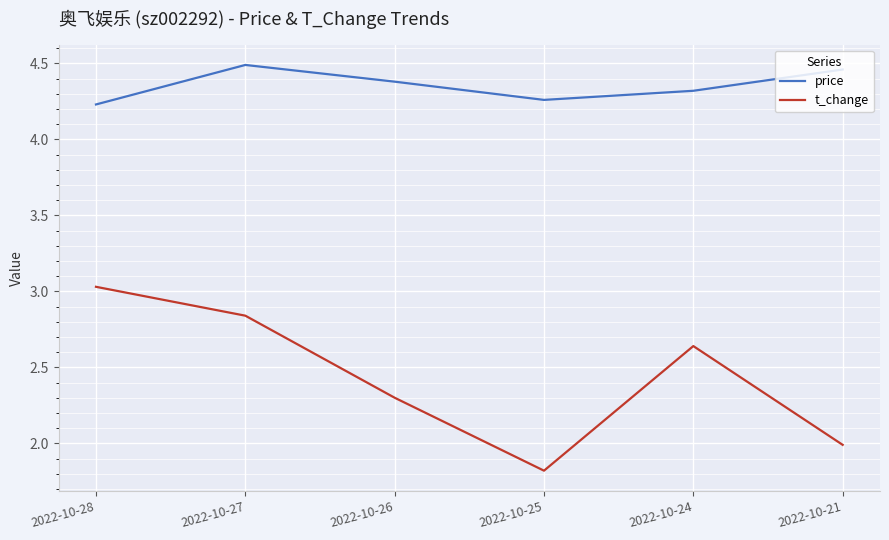

Which series has the widest spread of values?

t_change